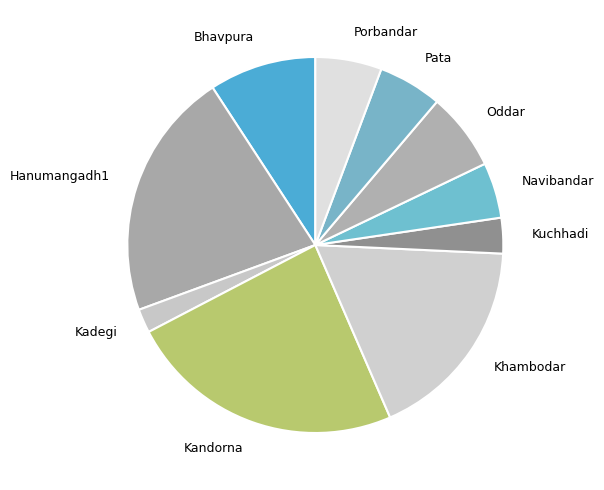

Does Pata account for over 50% of the chart?

No